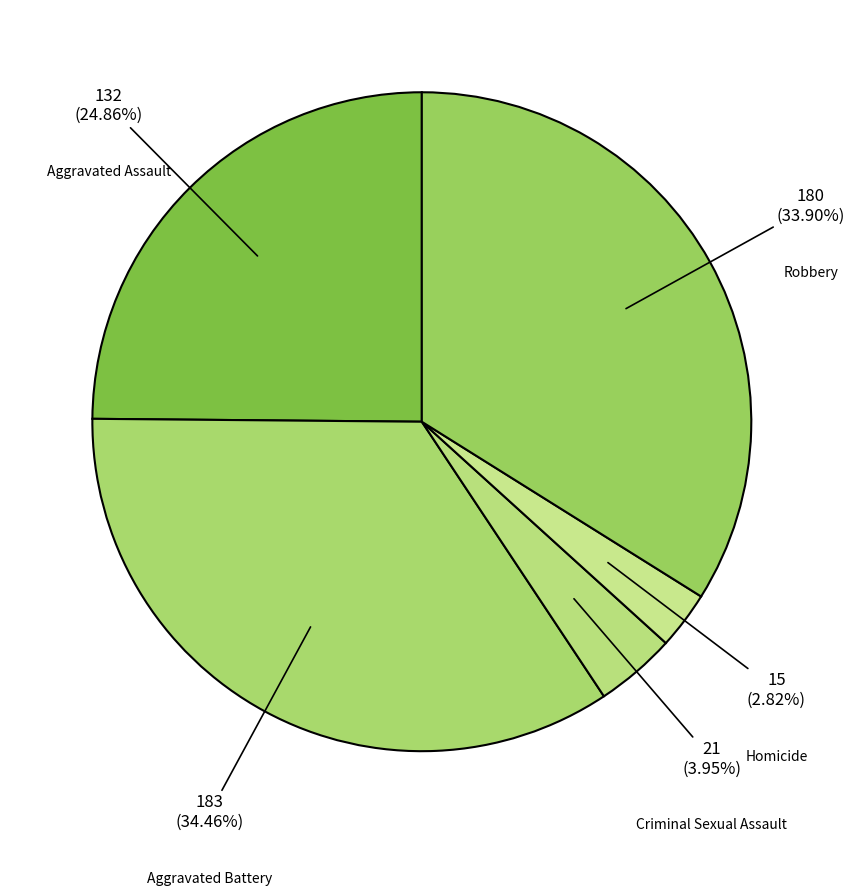

What is the ratio of the value at Homicide to the value at Criminal Sexual Assault?

0.7